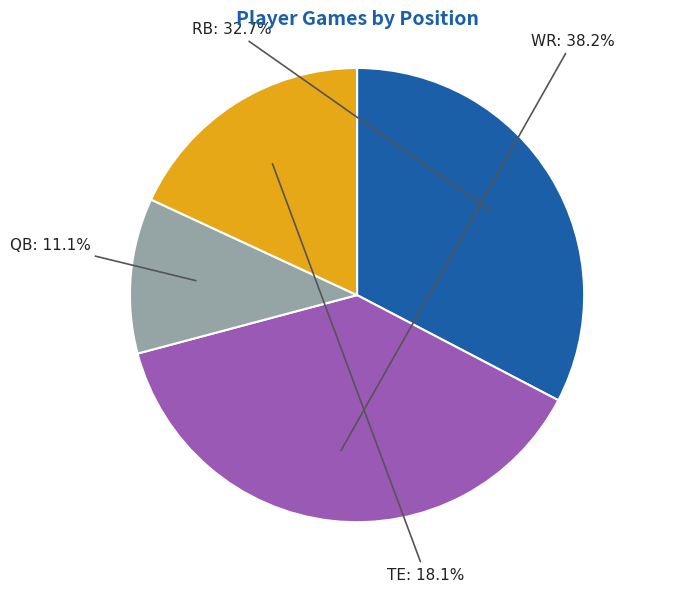

Is there a majority slice in this chart?

No